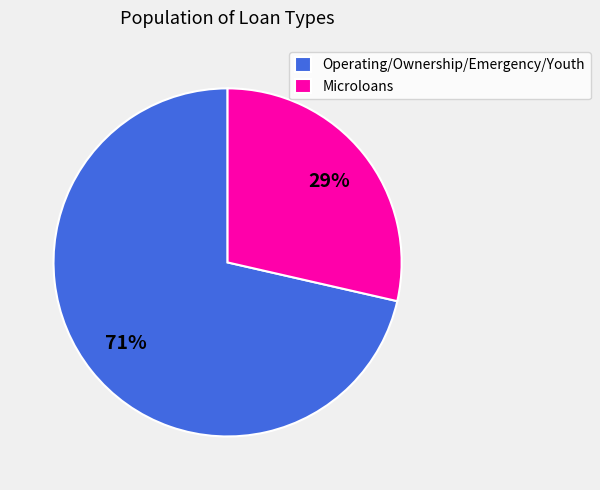

Is it true that Microloans is 21% of the pie?

False